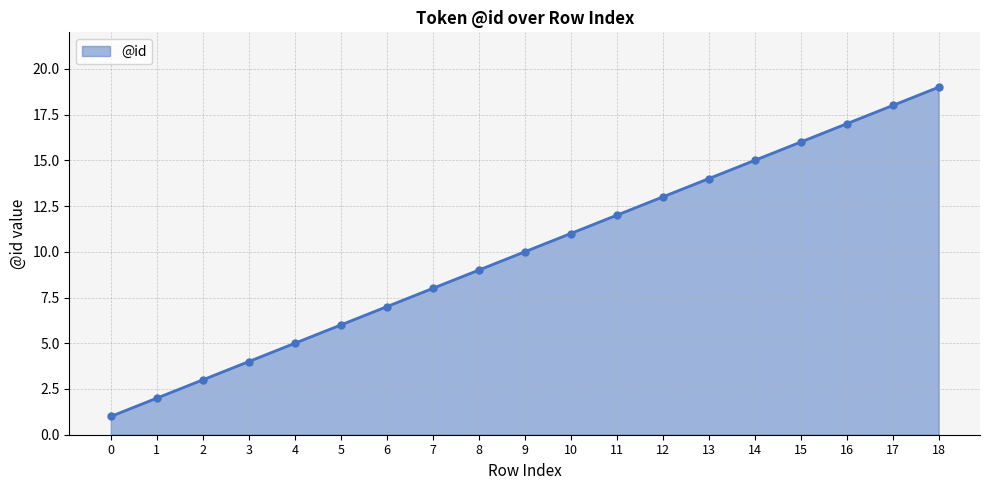

Reading right to left, what are all the values shown in this chart?

19	18	17	16	15	14	13	12	11	10	9	8	7	6	5	4	3	2	1